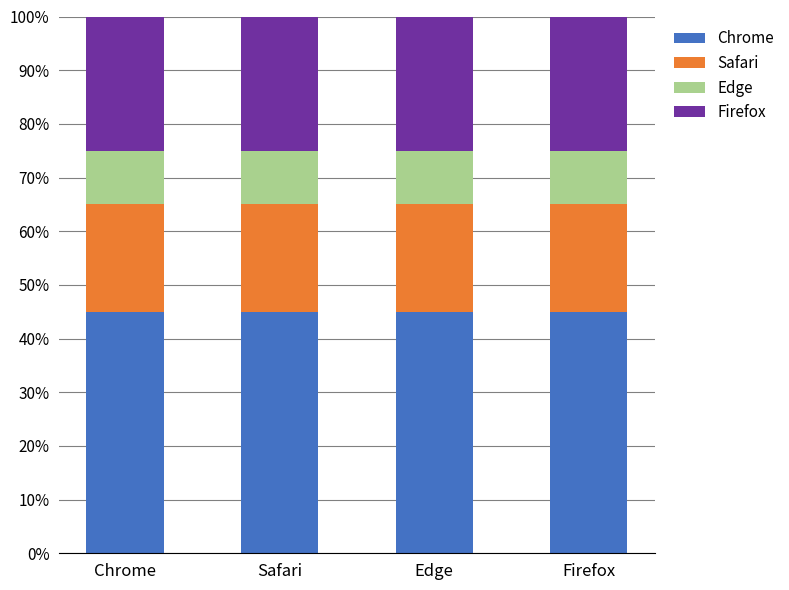

What is the total value across all series at Edge?

100